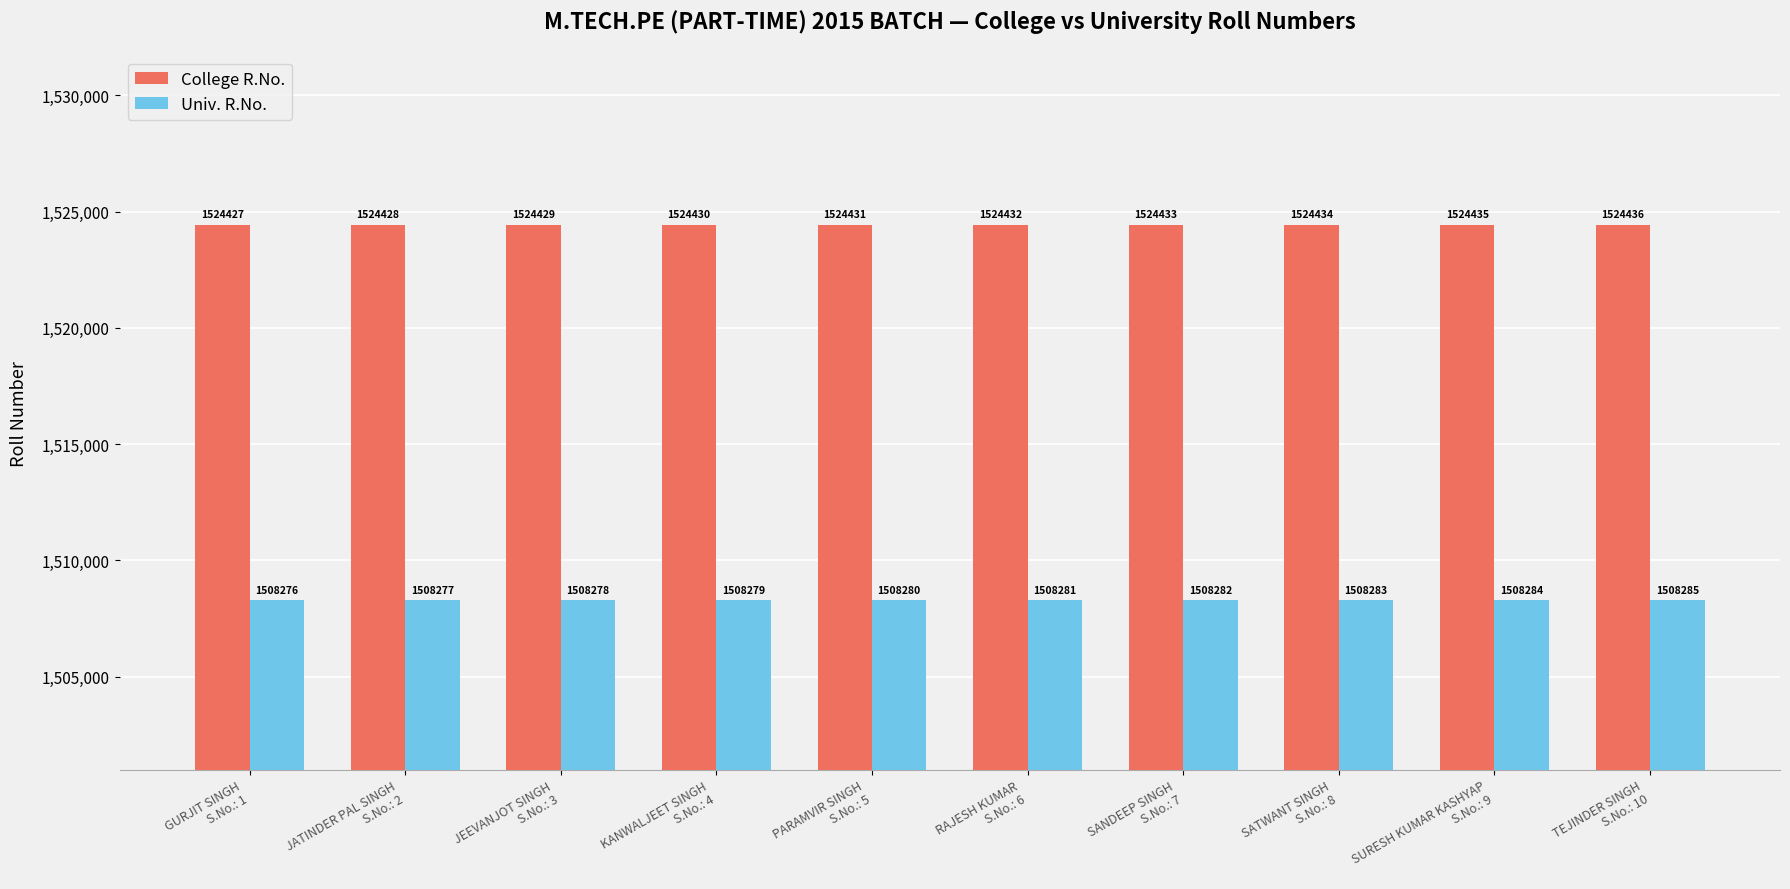

What is the difference between the maximum and second lowest values in the College R.No. series?

8